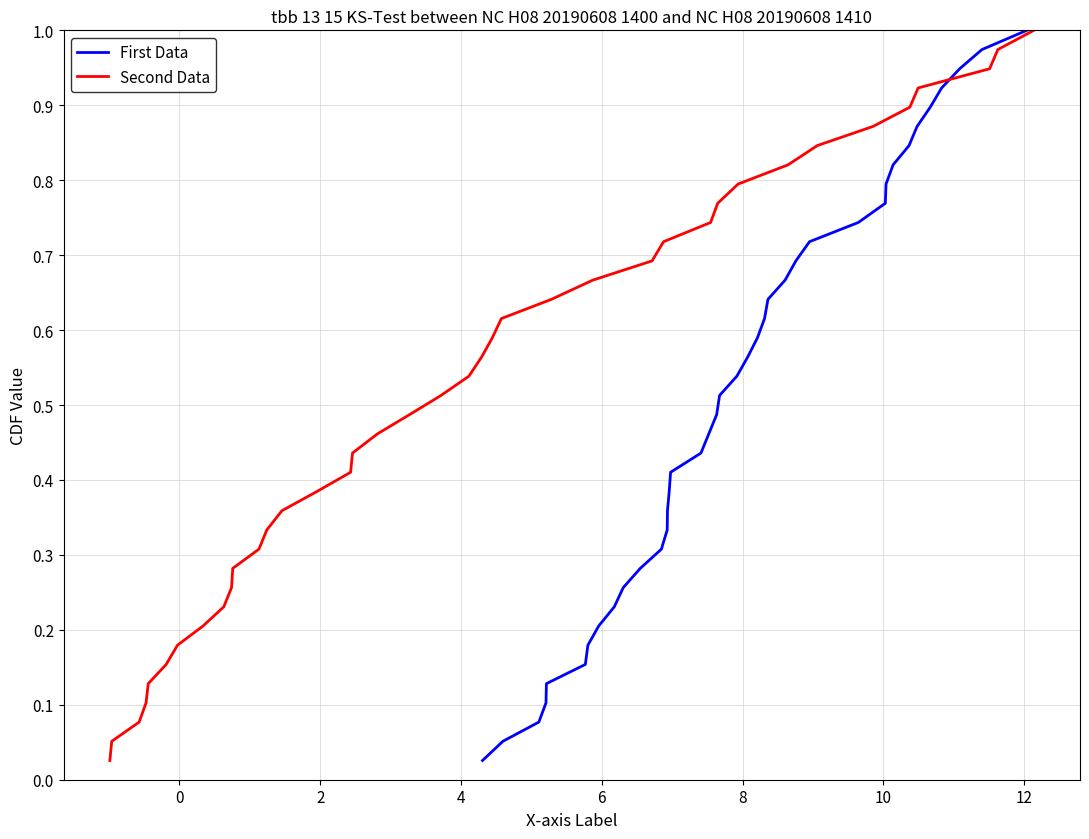

True or false: Second Data and First Data intersect in this chart.

False